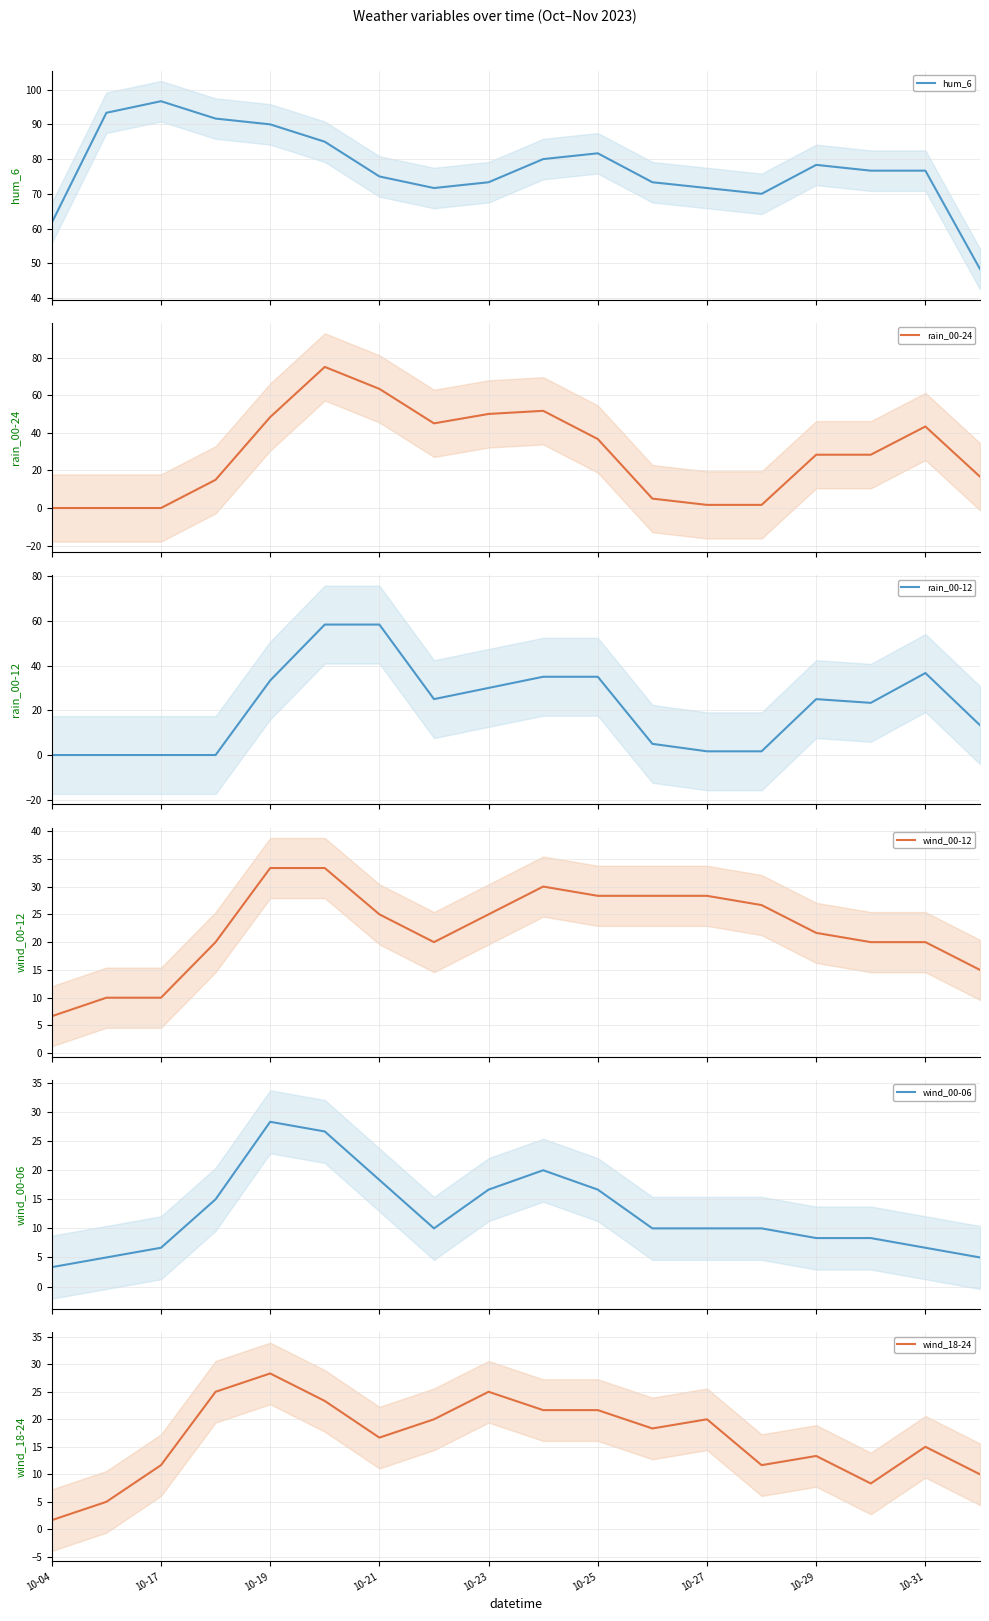

What is the lowest value of the hum_6 series?

48.3